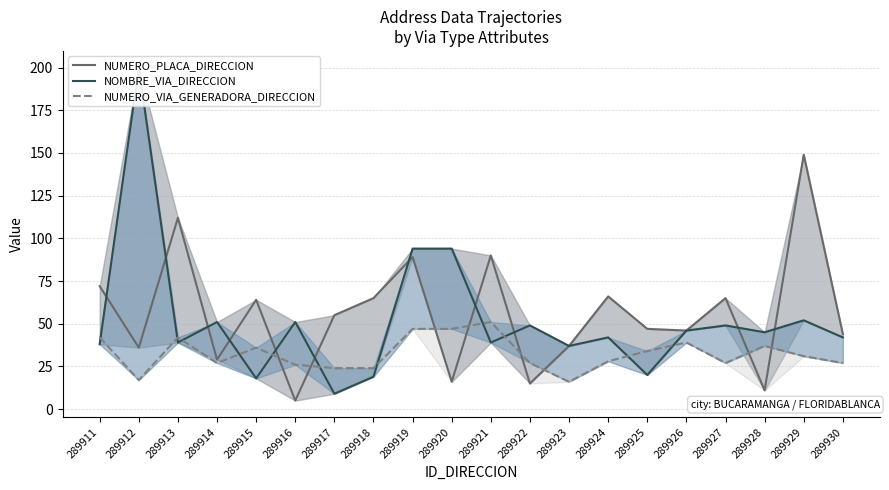

What is the minimum value shown in the chart?

5